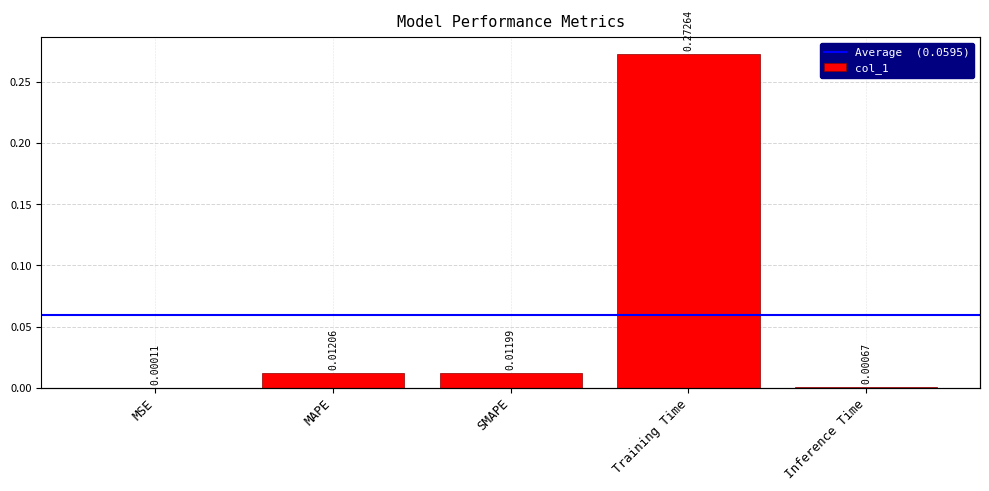

What is the maximum value shown in the chart?

0.3